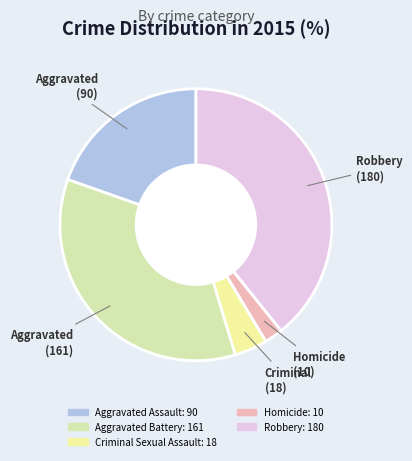

Is it true that Criminal Sexual Assault is 17% of the pie?

False